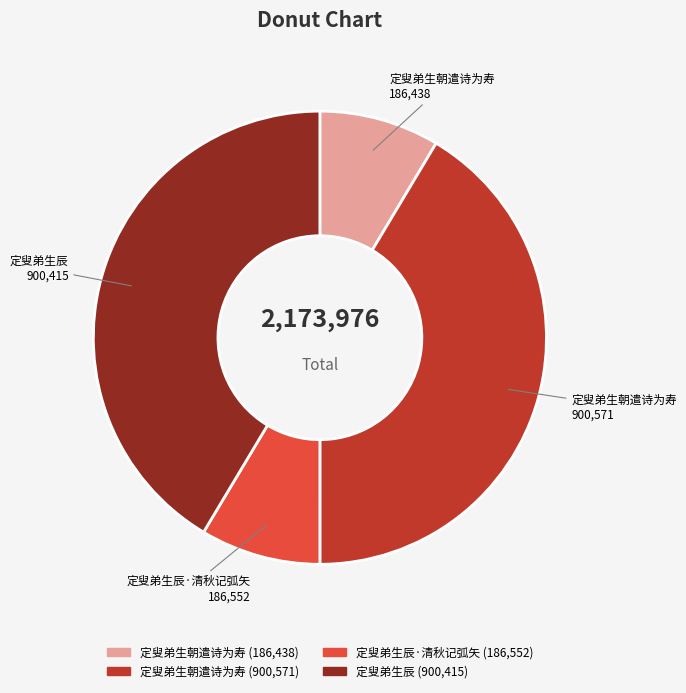

Is there any slice that represents more than half of the pie?

No